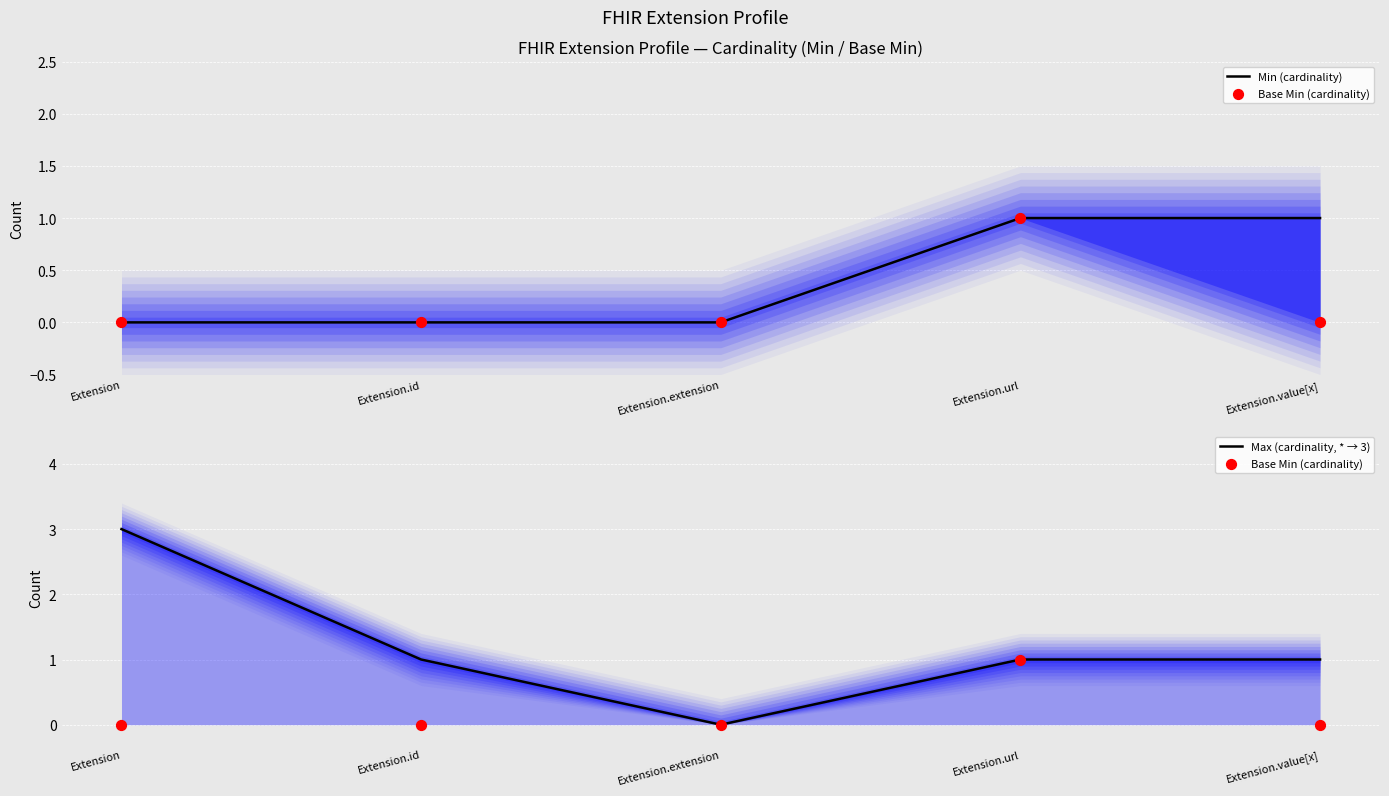

Which series has the largest total across all categories?

Max (cardinality, * → 3)